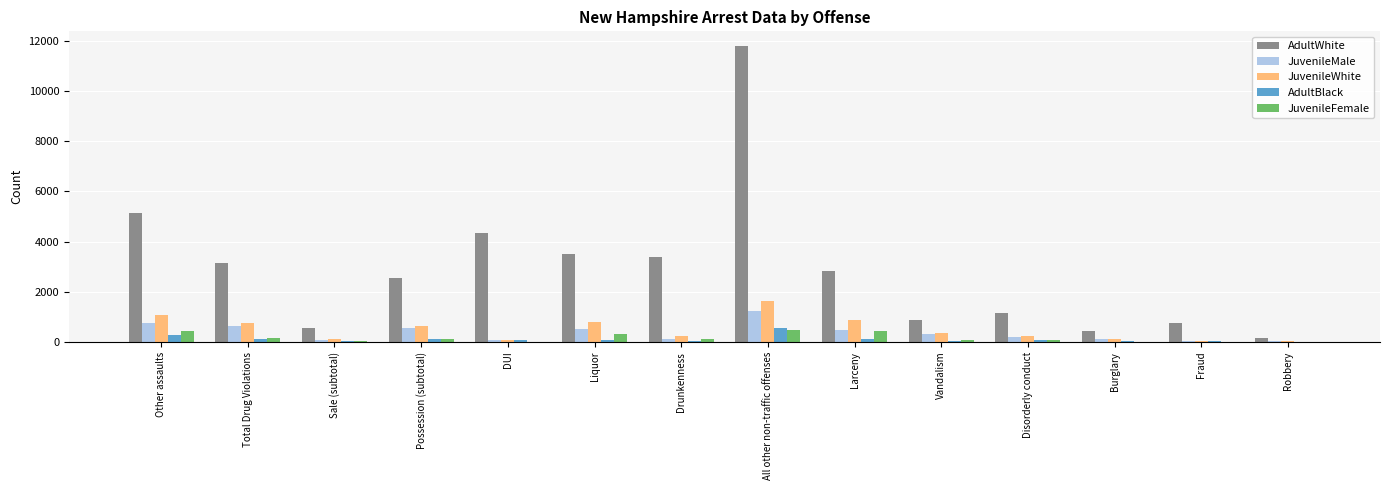

What are all the series names shown in the legend?

AdultWhite, JuvenileMale, JuvenileWhite, AdultBlack, JuvenileFemale